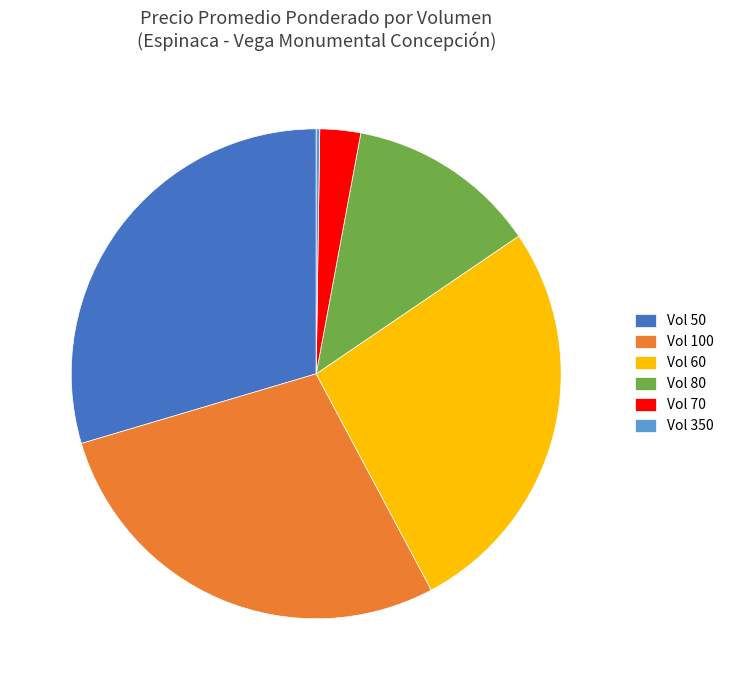

Is the sum of Vol 80 and Vol 60 greater than half?

No